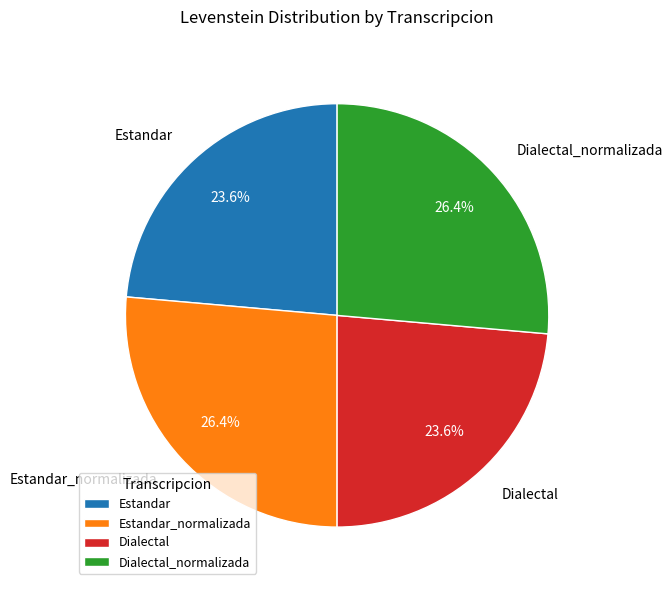

Which has a higher value, Estandar or Dialectal_normalizada?

Dialectal_normalizada